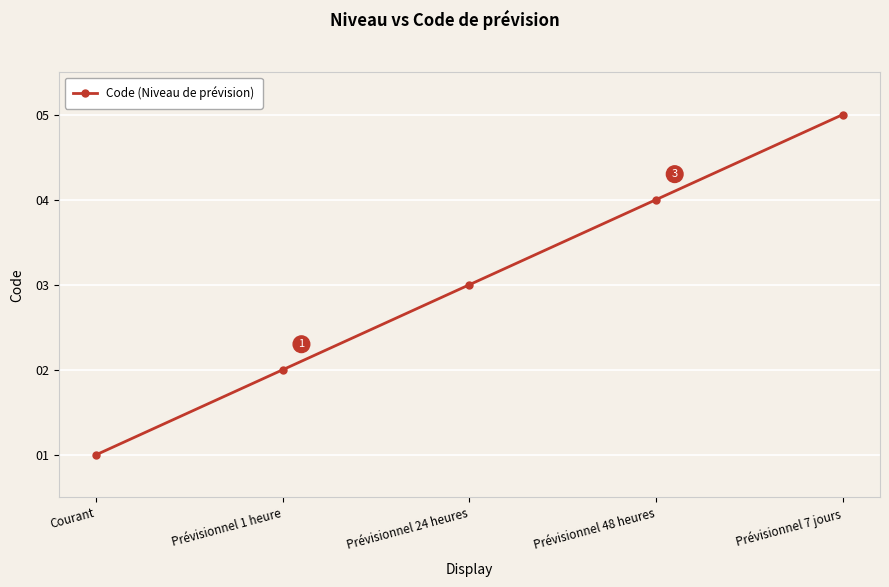

What is the label of the 5th point from the right?

Courant